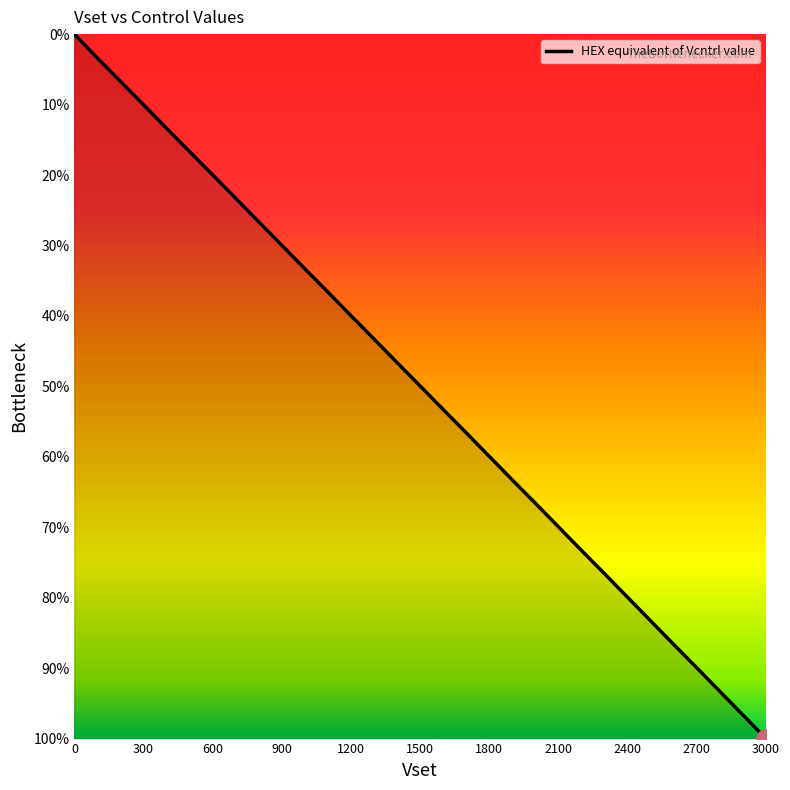

Does the chart display data point markers on the line(s)?

No